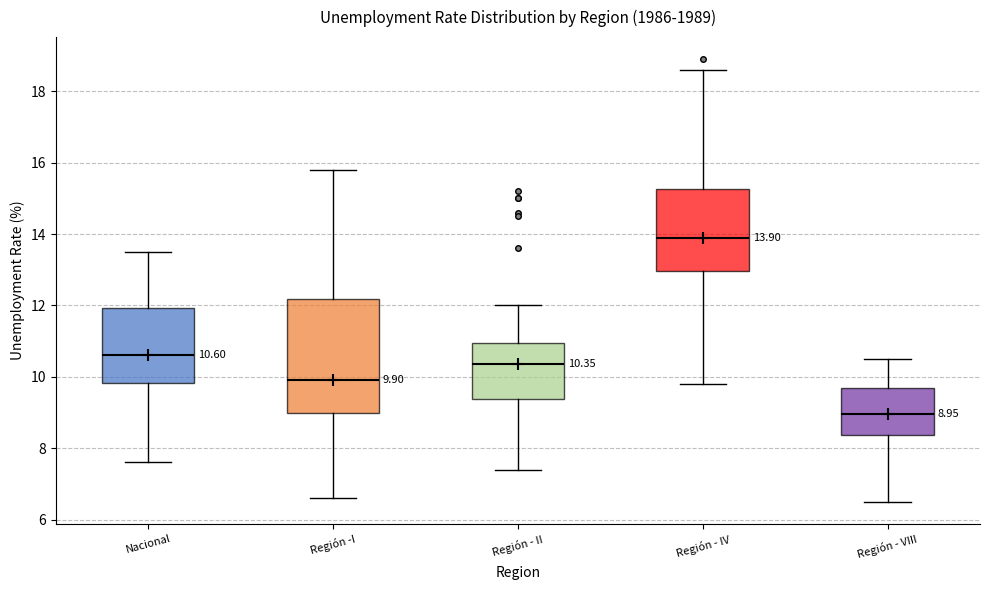

Which box has the lowest median line?

Región - VIII